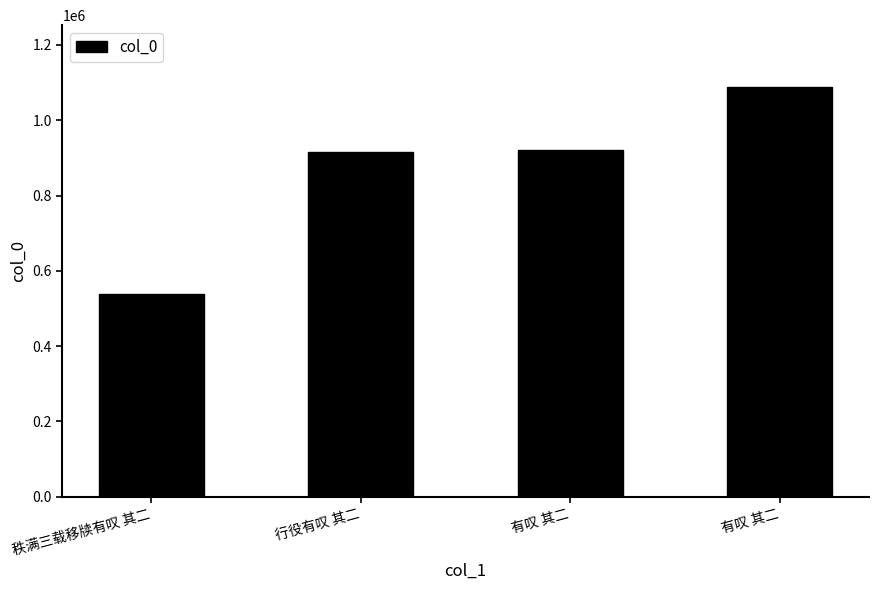

How many bars are there in total?

4